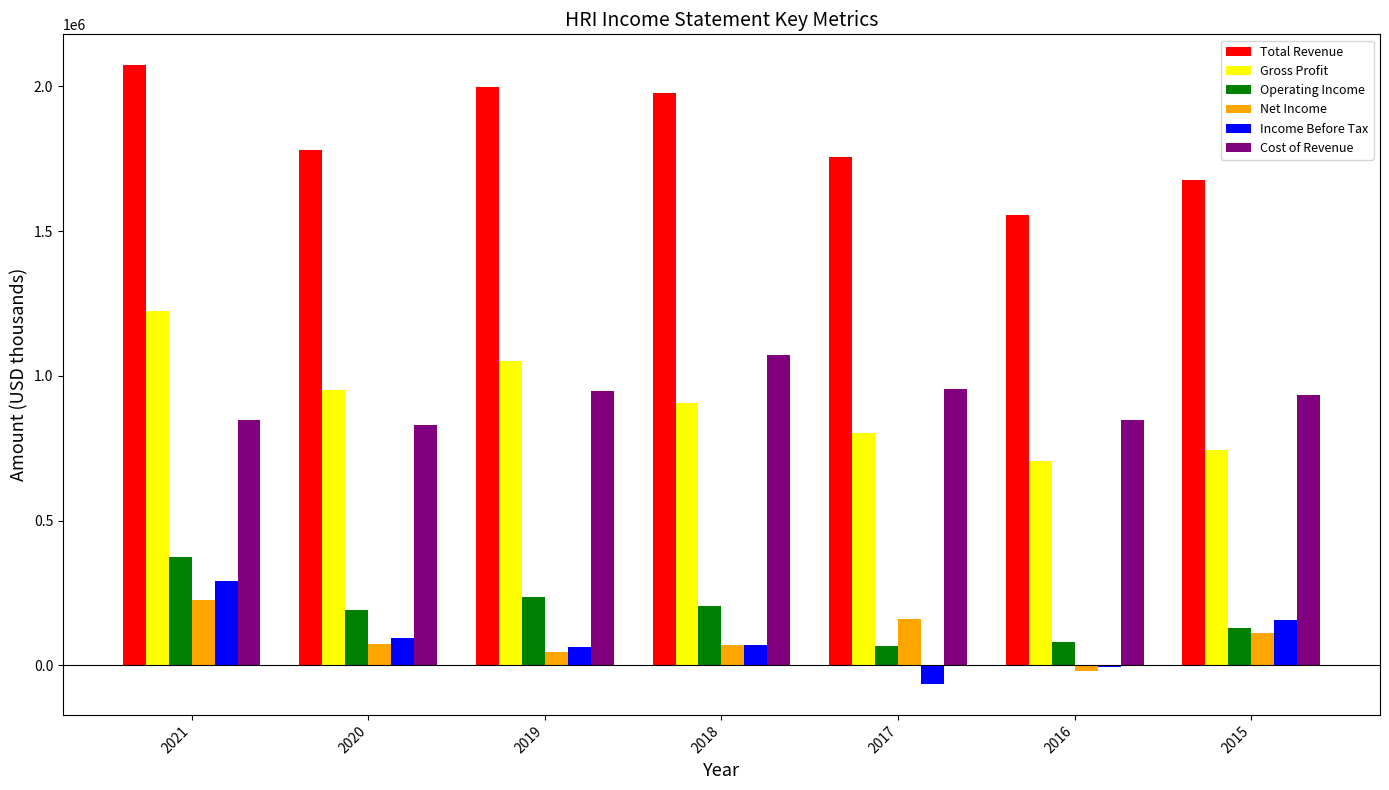

What is the difference between the Total Revenue values at 2016 and 2021?

518300